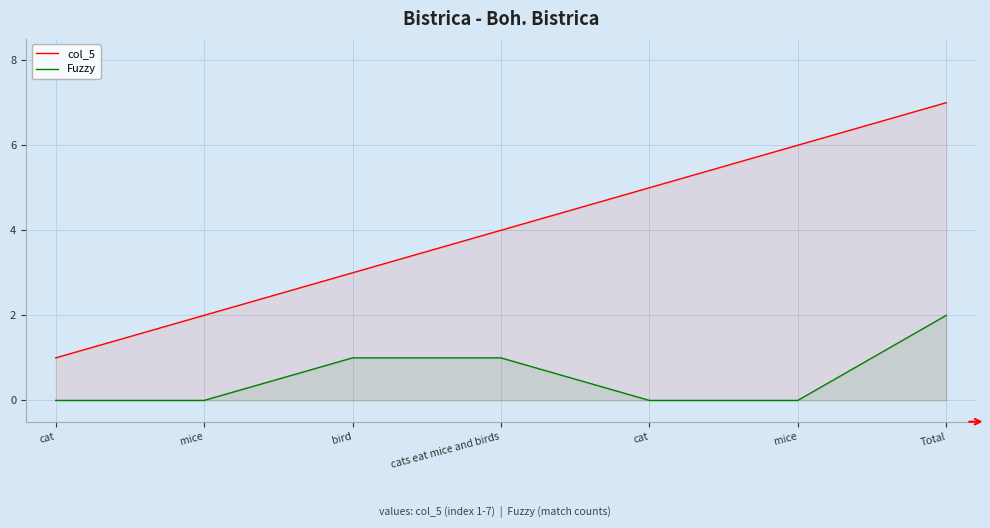

Rank the series by their average value, from highest to lowest.

col_5, Fuzzy